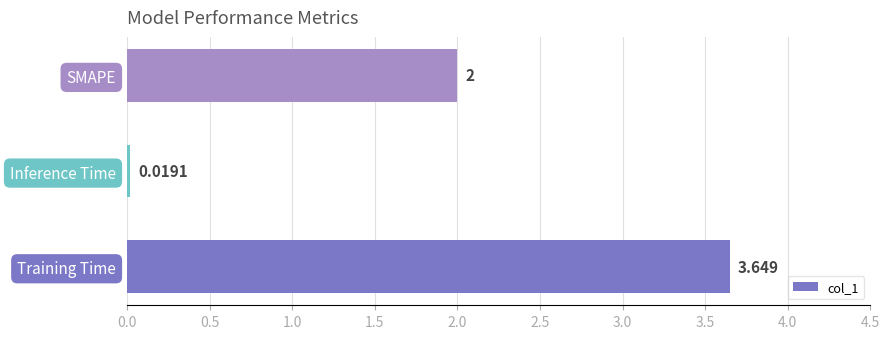

Between Training Time and SMAPE, which is larger?

Training Time